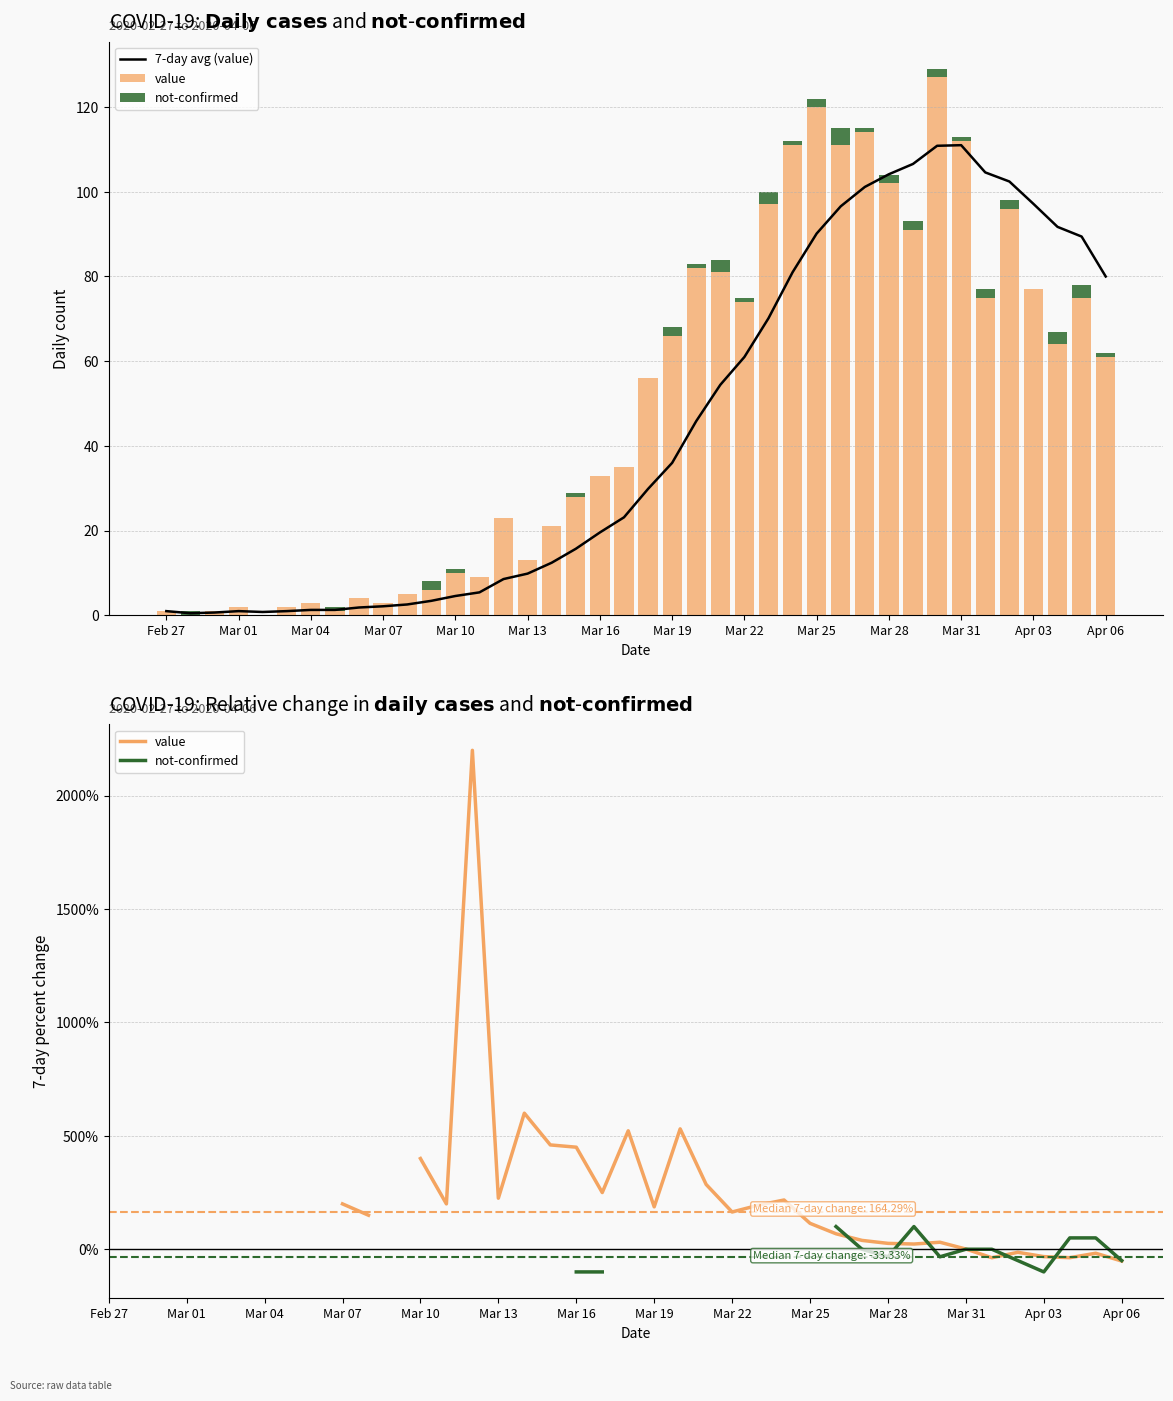

Is it true that 7-day avg (value) equals 2.1 at Mar 07?

True